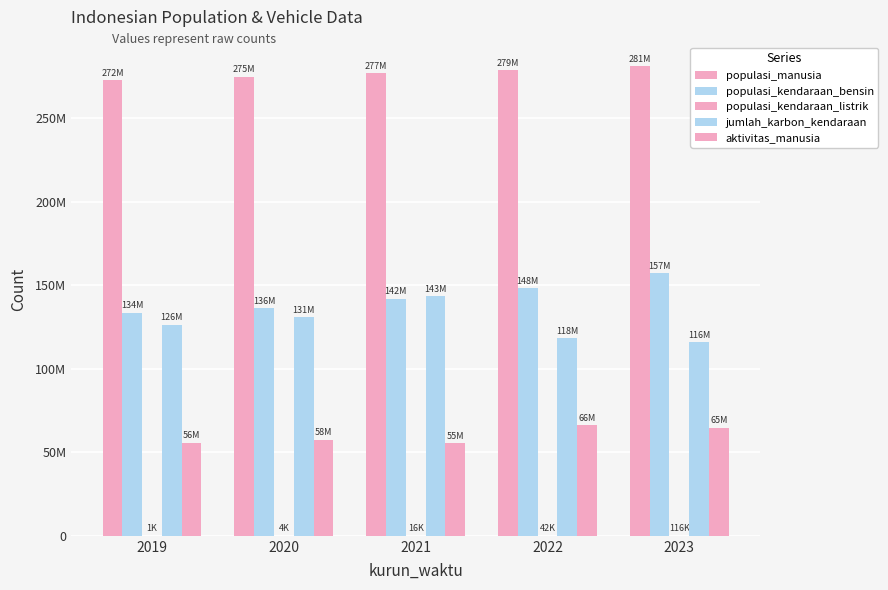

What is the value of the populasi_kendaraan_listrik bar at the 2nd from the left?

3894